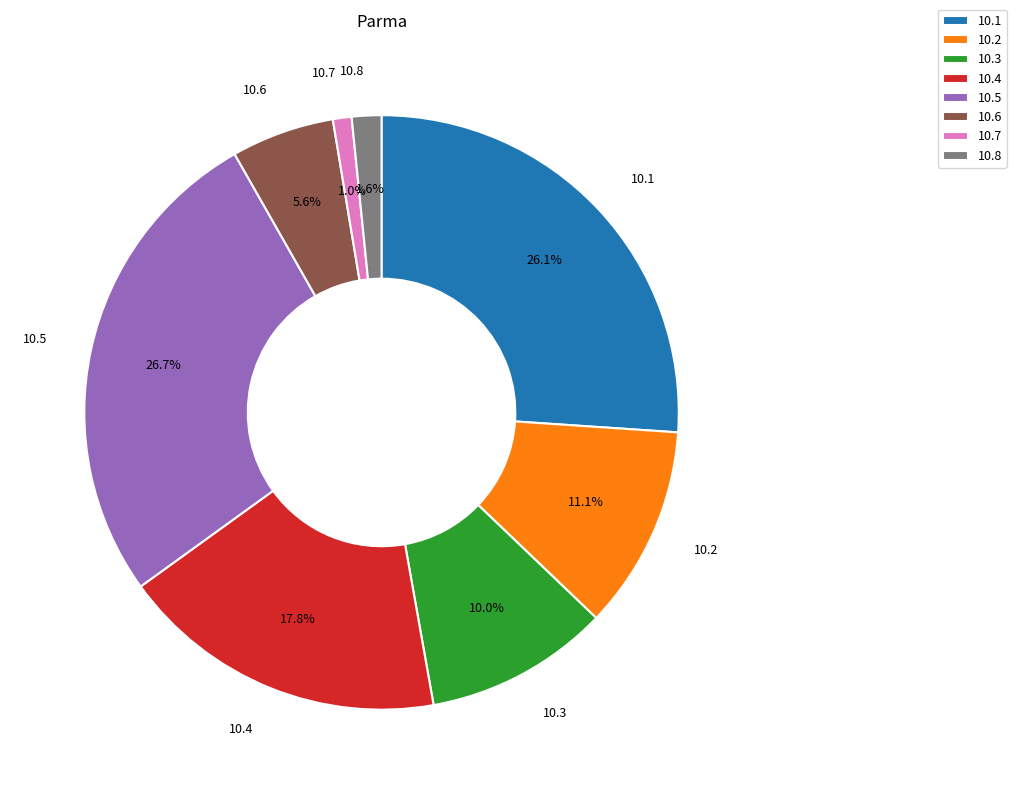

Does any single category account for the majority?

No